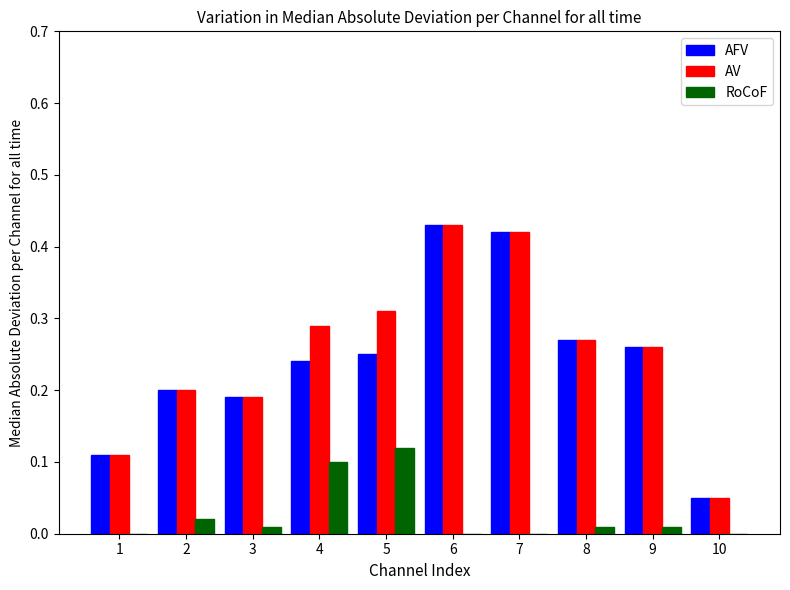

Is it true that AV equals 0.3 at 3?

False